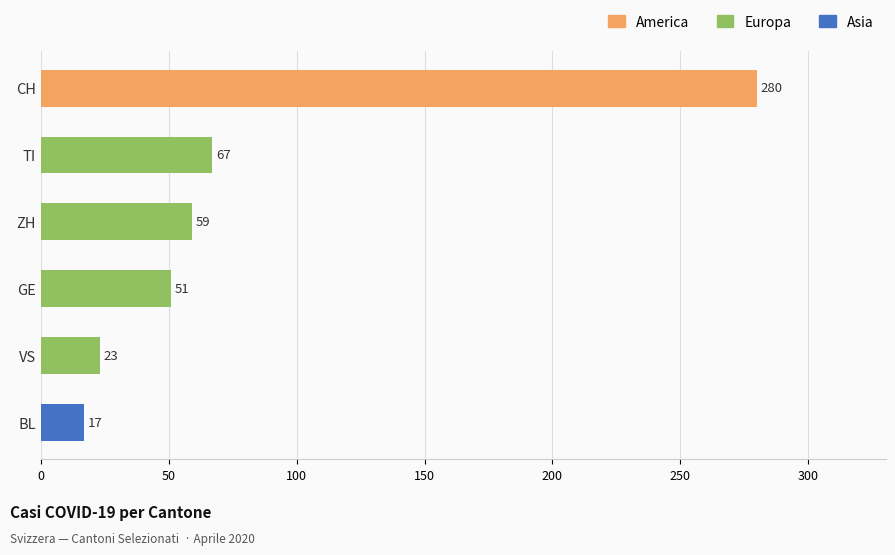

Between GE and BL, which is larger?

GE